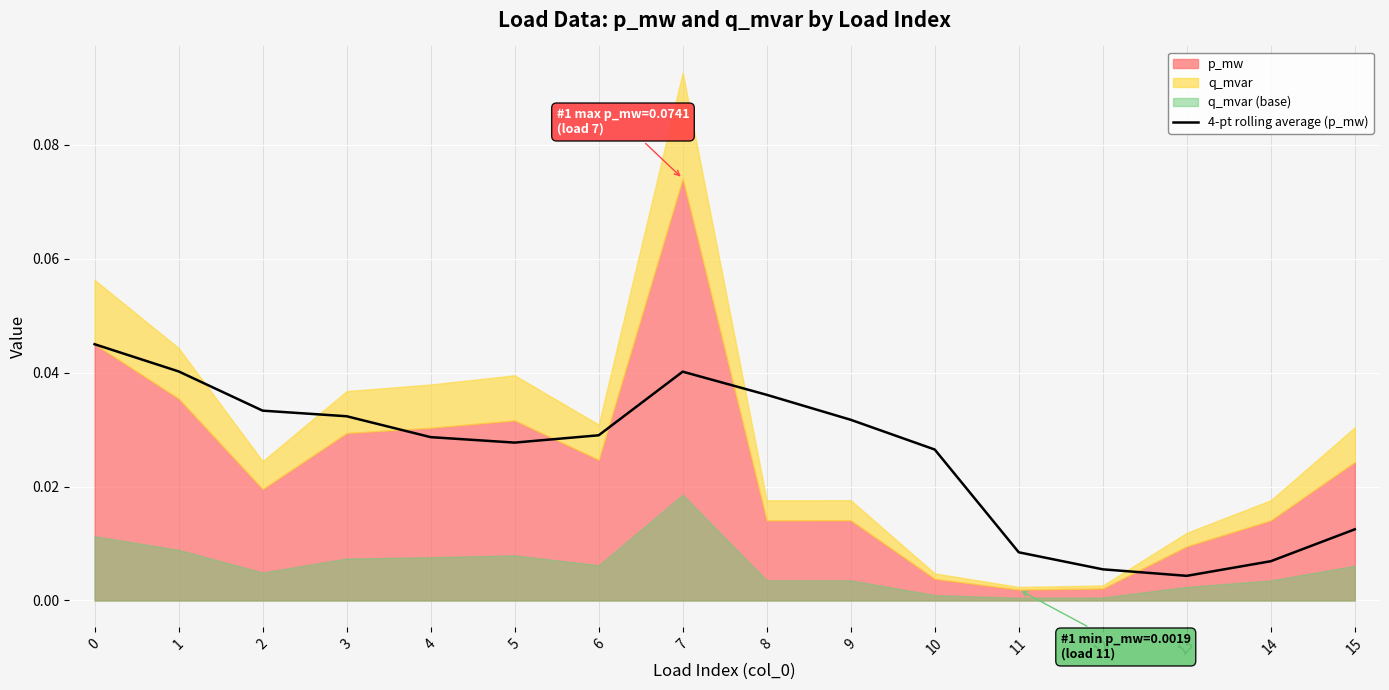

The value at 3 is 0.0. True or false?

True